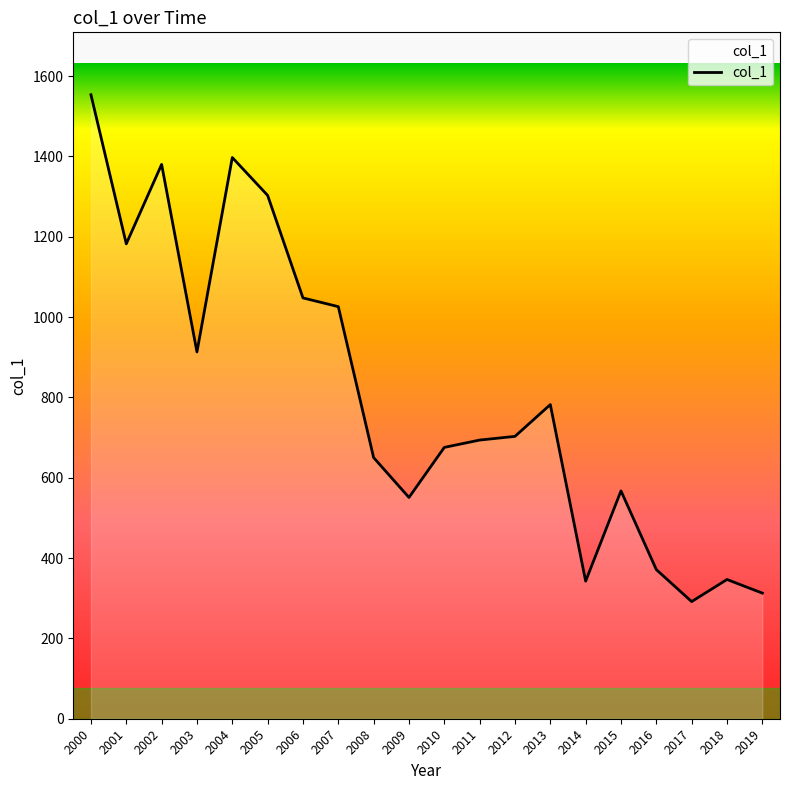

What is the difference between the maximum and minimum values?

1261.8